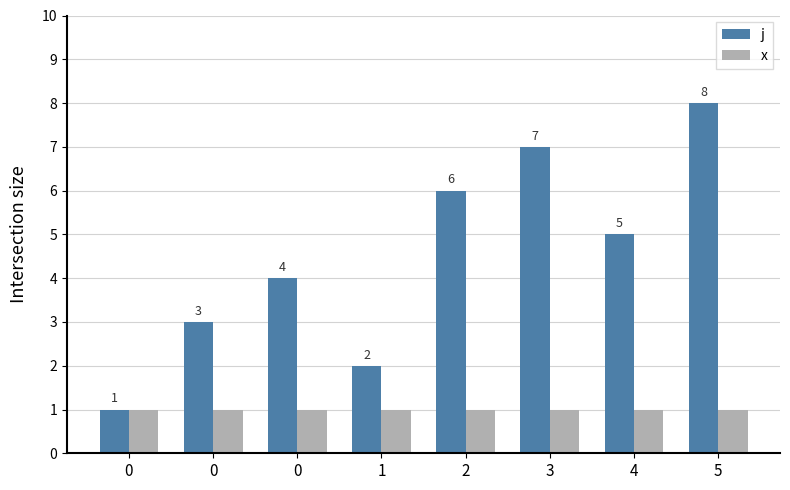

Count the number of categories in the chart.

8